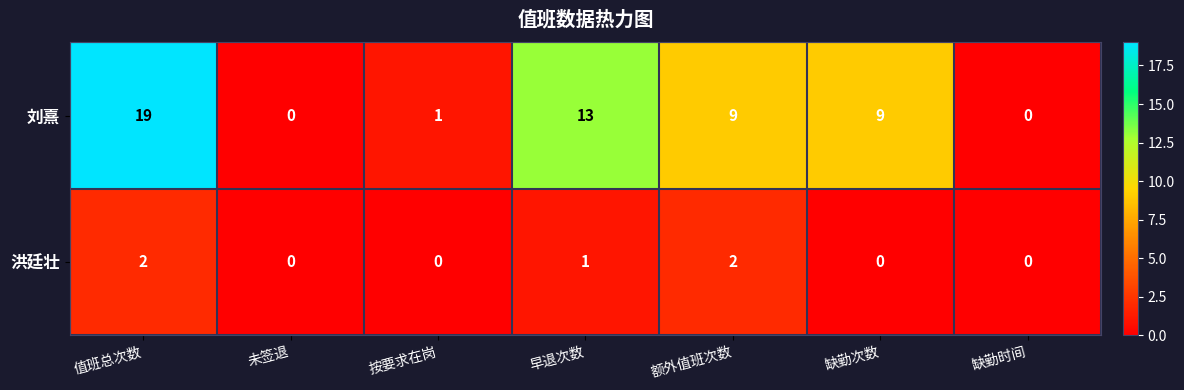

Between 按要求在岗 and 早退次数, which series saw the biggest shift?

刘熹